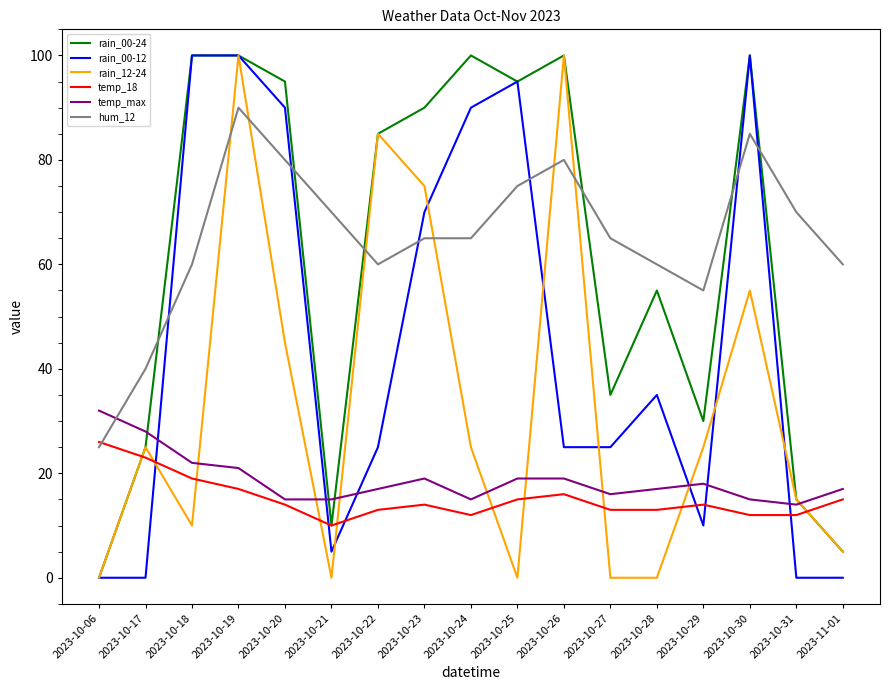

Reading left to right, extract all data points from this chart.

rain_00-24: 2023-10-06=0	2023-10-17=25	2023-10-18=100	2023-10-19=100	2023-10-20=95	2023-10-21=10	2023-10-22=85	2023-10-23=90	2023-10-24=100	2023-10-25=95	2023-10-26=100	2023-10-27=35	2023-10-28=55	2023-10-29=30	2023-10-30=100	2023-10-31=15	2023-11-01=5
rain_00-12: 2023-10-06=0	2023-10-17=0	2023-10-18=100	2023-10-19=100	2023-10-20=90	2023-10-21=5	2023-10-22=25	2023-10-23=70	2023-10-24=90	2023-10-25=95	2023-10-26=25	2023-10-27=25	2023-10-28=35	2023-10-29=10	2023-10-30=100	2023-10-31=0	2023-11-01=0
rain_12-24: 2023-10-06=0	2023-10-17=25	2023-10-18=10	2023-10-19=100	2023-10-20=45	2023-10-21=0	2023-10-22=85	2023-10-23=75	2023-10-24=25	2023-10-25=0	2023-10-26=100	2023-10-27=0	2023-10-28=0	2023-10-29=25	2023-10-30=55	2023-10-31=15	2023-11-01=5
temp_18: 2023-10-06=26	2023-10-17=23	2023-10-18=19	2023-10-19=17	2023-10-20=14	2023-10-21=10	2023-10-22=13	2023-10-23=14	2023-10-24=12	2023-10-25=15	2023-10-26=16	2023-10-27=13	2023-10-28=13	2023-10-29=14	2023-10-30=12	2023-10-31=12	2023-11-01=15
temp_max: 2023-10-06=32	2023-10-17=28	2023-10-18=22	2023-10-19=21	2023-10-20=15	2023-10-21=15	2023-10-22=17	2023-10-23=19	2023-10-24=15	2023-10-25=19	2023-10-26=19	2023-10-27=16	2023-10-28=17	2023-10-29=18	2023-10-30=15	2023-10-31=14	2023-11-01=17
hum_12: 2023-10-06=25	2023-10-17=40	2023-10-18=60	2023-10-19=90	2023-10-20=80	2023-10-21=70	2023-10-22=60	2023-10-23=65	2023-10-24=65	2023-10-25=75	2023-10-26=80	2023-10-27=65	2023-10-28=60	2023-10-29=55	2023-10-30=85	2023-10-31=70	2023-11-01=60